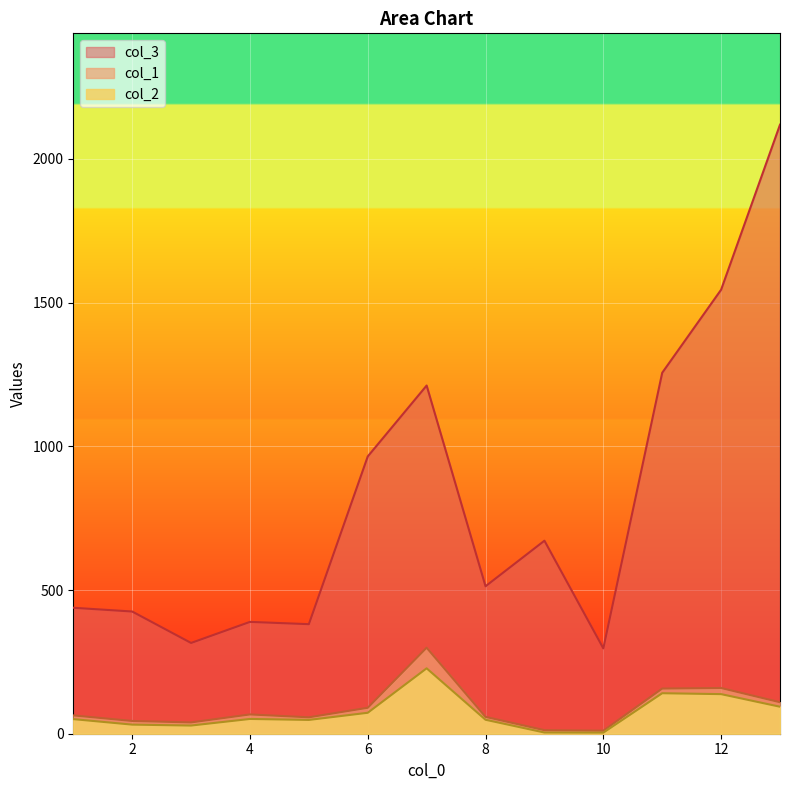

How many categories are shown in the chart?

13